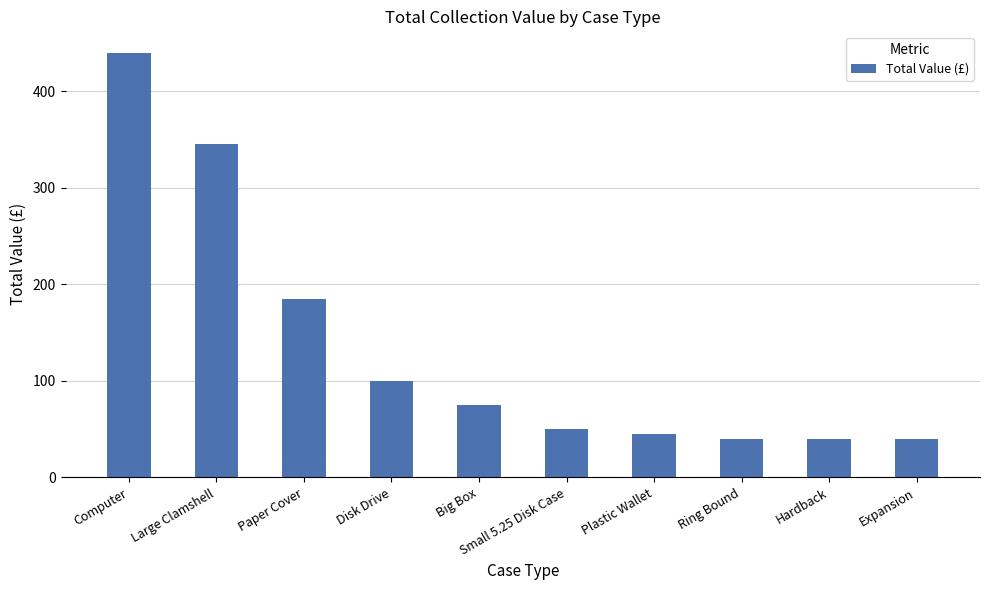

How many bars are there in total?

10